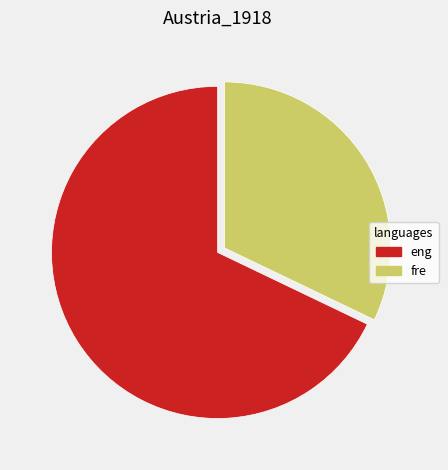

Is there any slice that represents more than half of the pie?

Yes